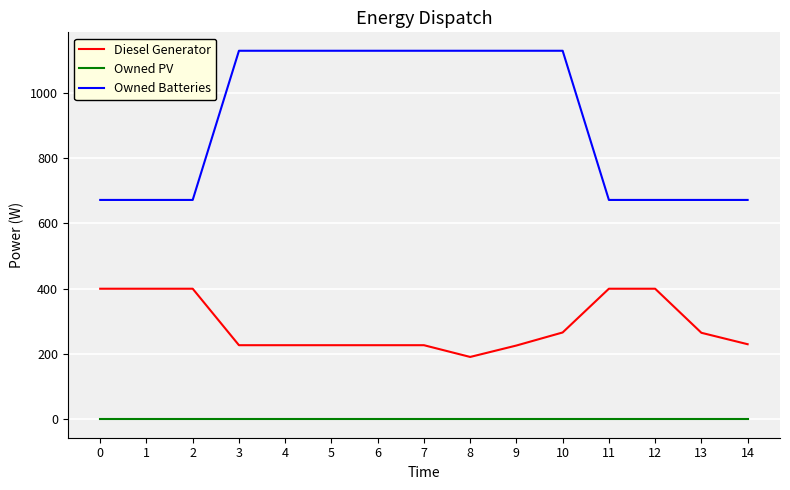

What are all the series names shown in the legend?

Diesel Generator, Owned PV, Owned Batteries